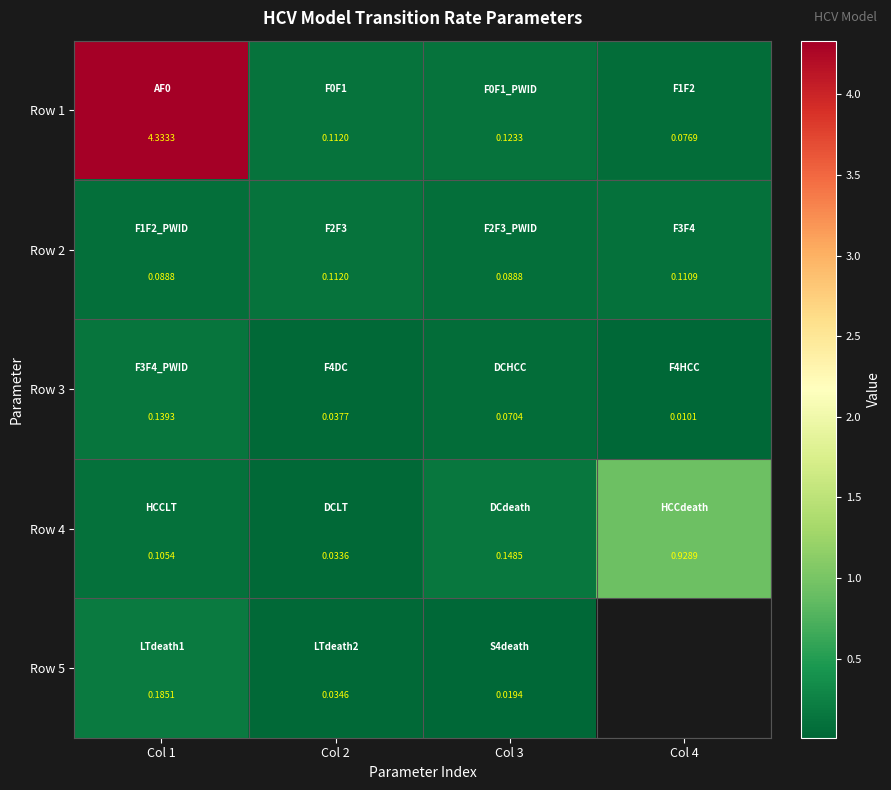

What is the spread (max minus min) of values at Col 4?

0.9